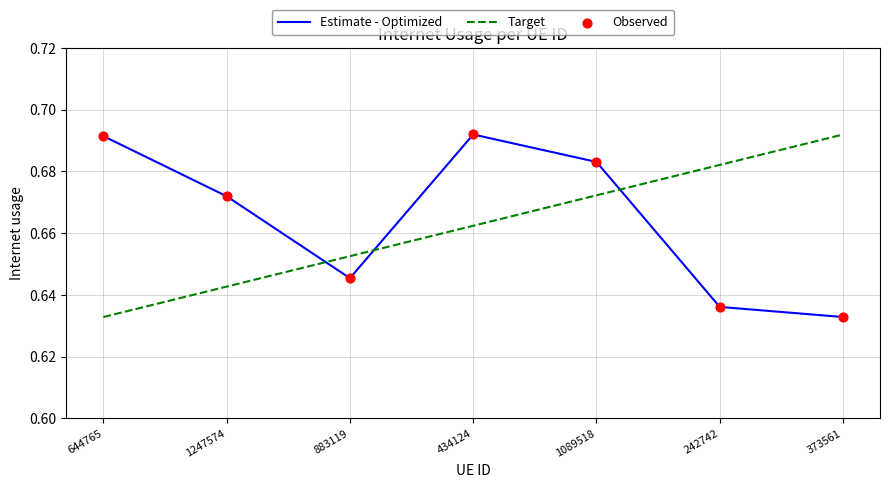

Which series changed the most between 883119 and 242742?

Target